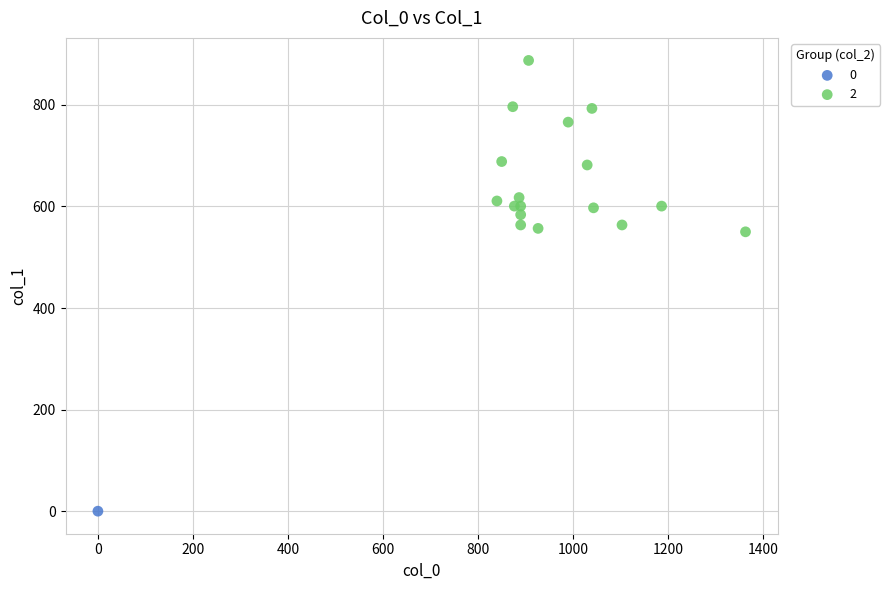

What are all the series names shown in the legend?

0, 2